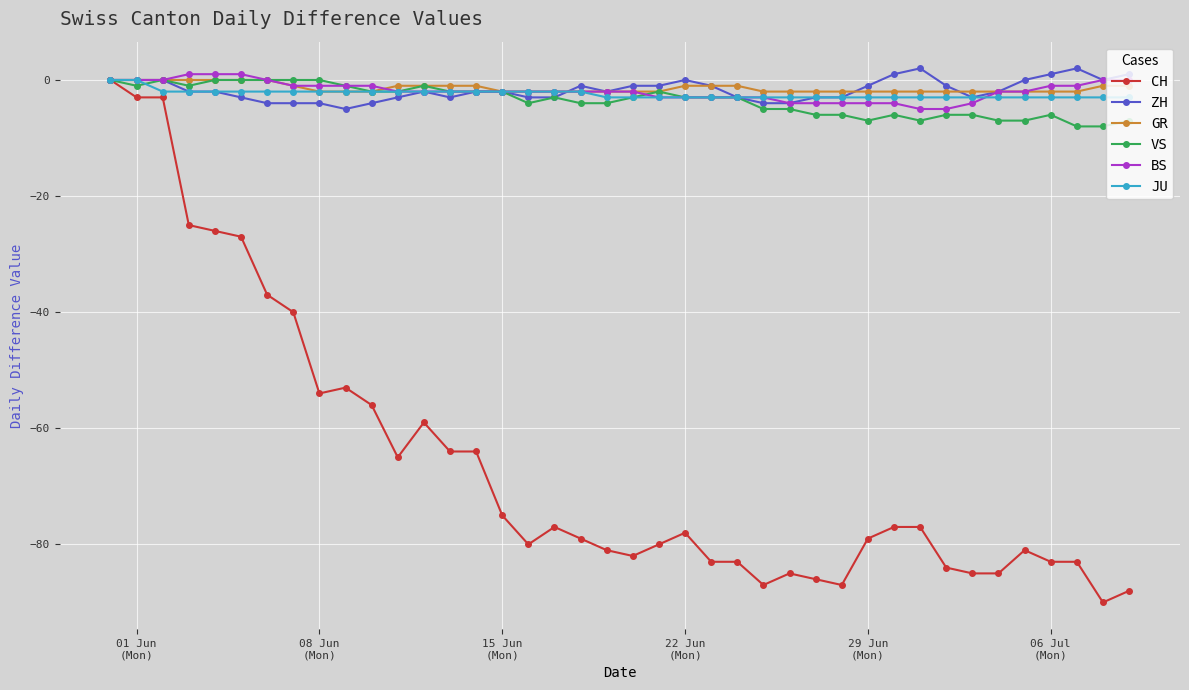

What is the minimum value for BS?

-5